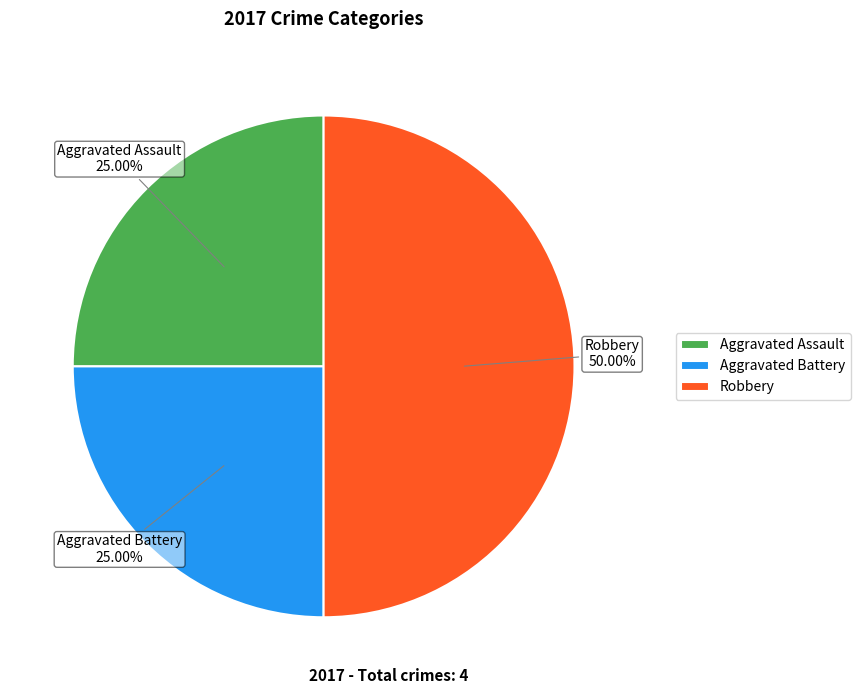

Which slice is the largest?

Robbery